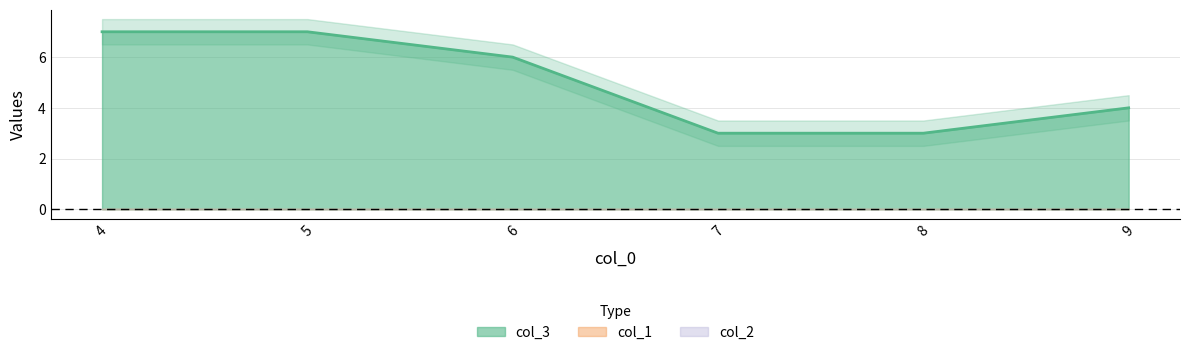

Which series has the largest total across all categories?

col_3